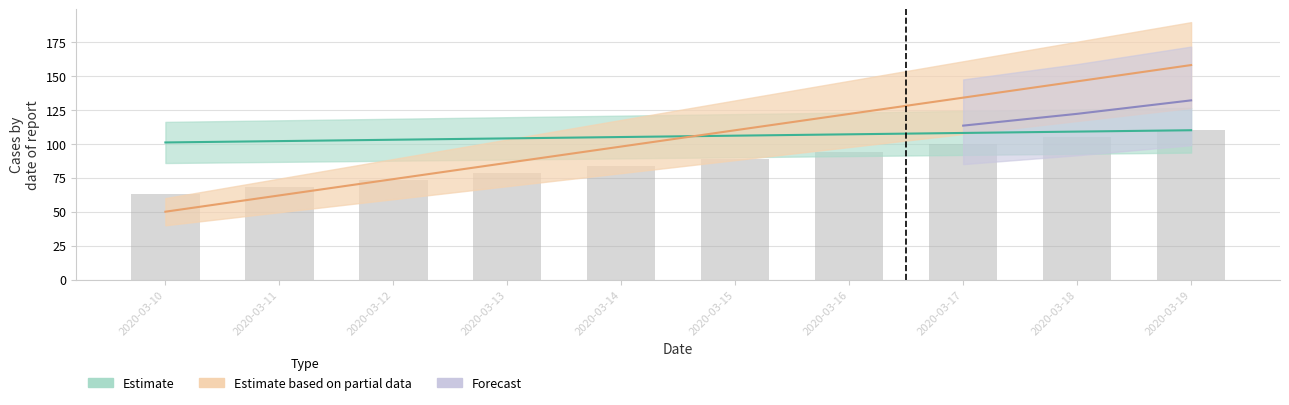

Reading right to left, list all the values displayed in this chart.

col_0: 110.0	104.7	99.5	94.3	89.0	83.8	78.6	73.4	68.2	62.9
id: 110.0	109.0	108.0	107.0	106.0	105.0	104.0	103.0	102.0	101.0